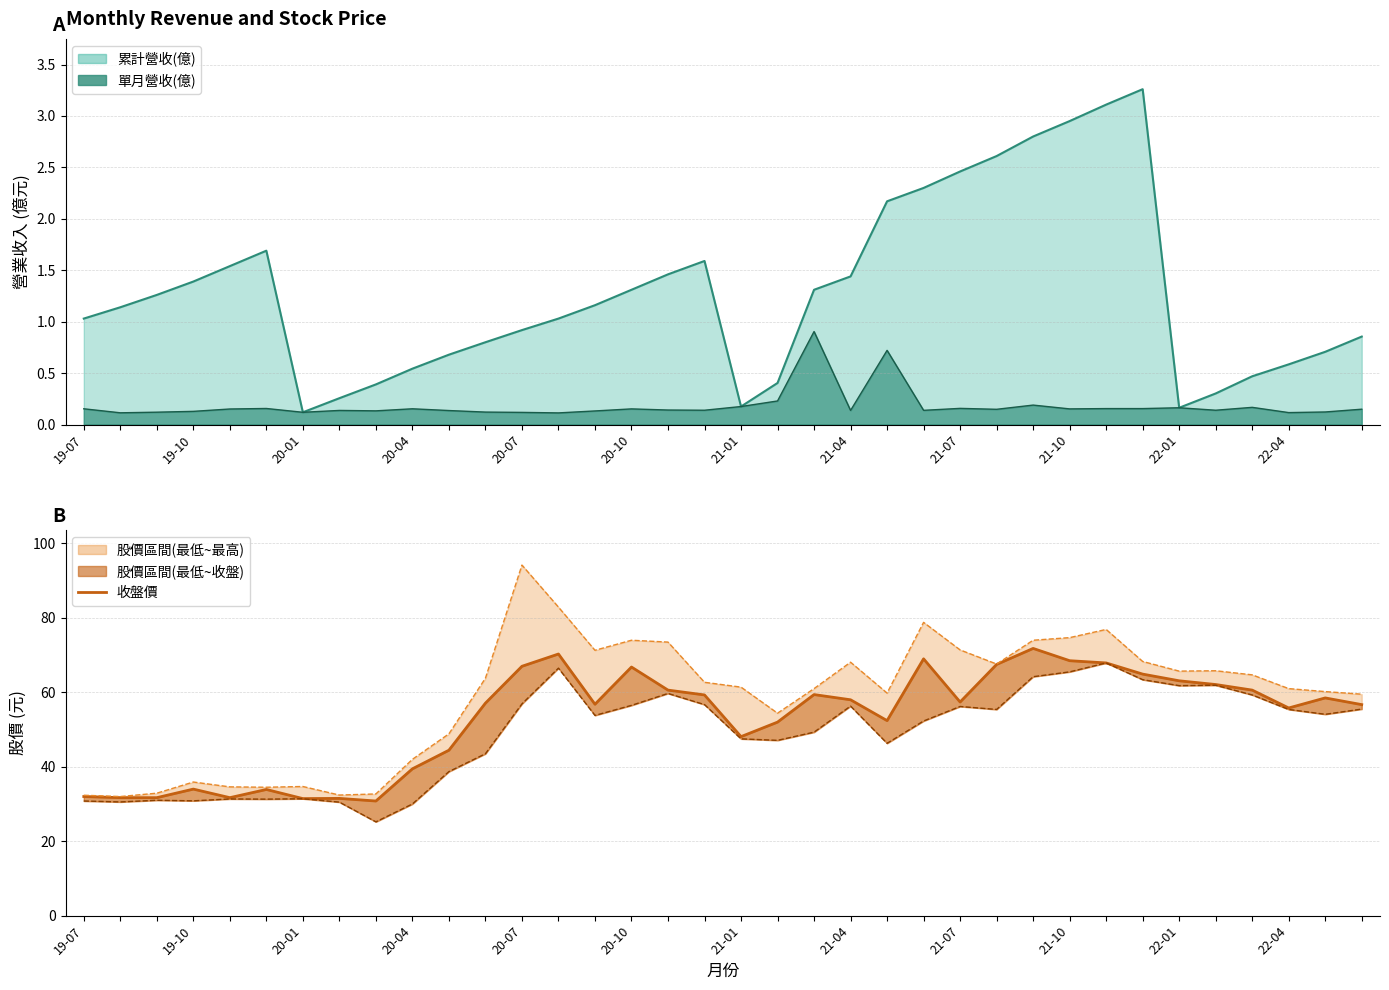

Does the chart have visible grid lines?

Yes